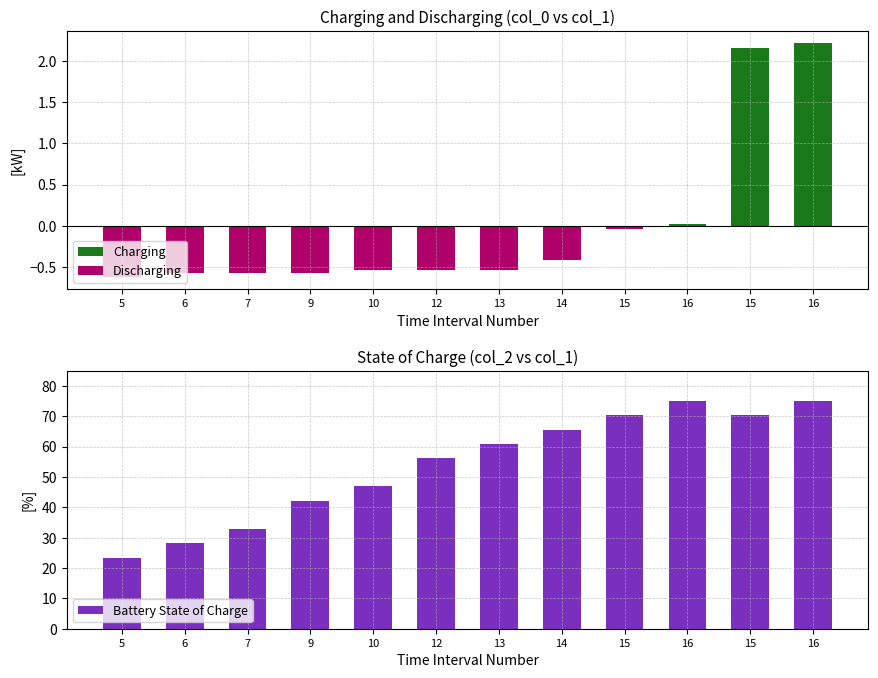

Reading right to left, list all the values displayed in this chart.

75.0	70.3	75.0	70.3	65.6	60.9	56.2	46.9	42.2	32.8	28.1	23.4